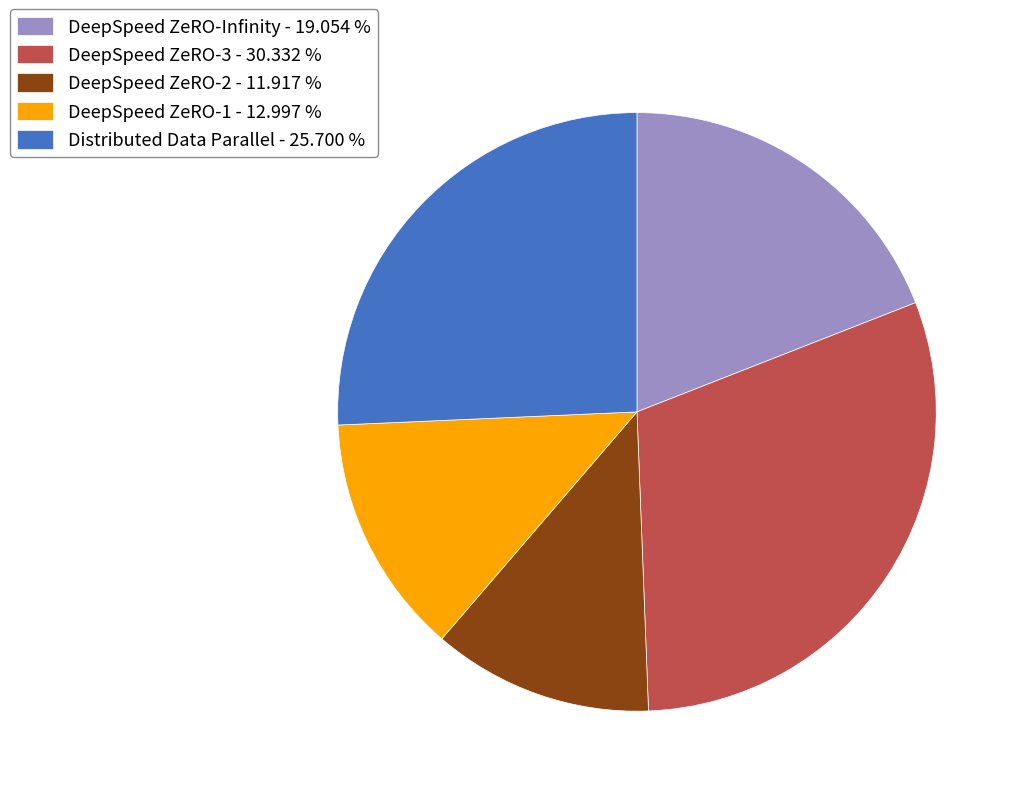

How many slices are in this pie chart?

5